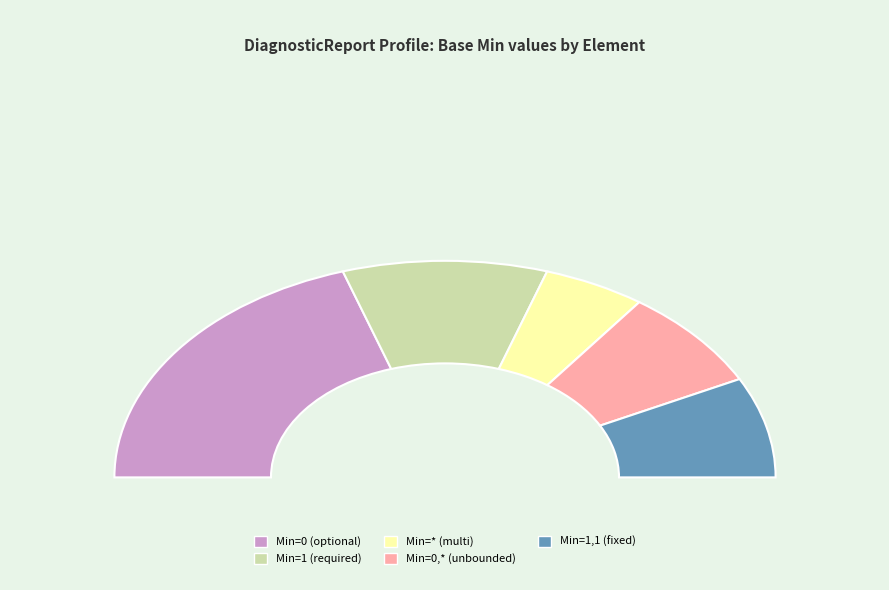

To the nearest percent, what is the difference between the largest and smallest slice percentages?

17%